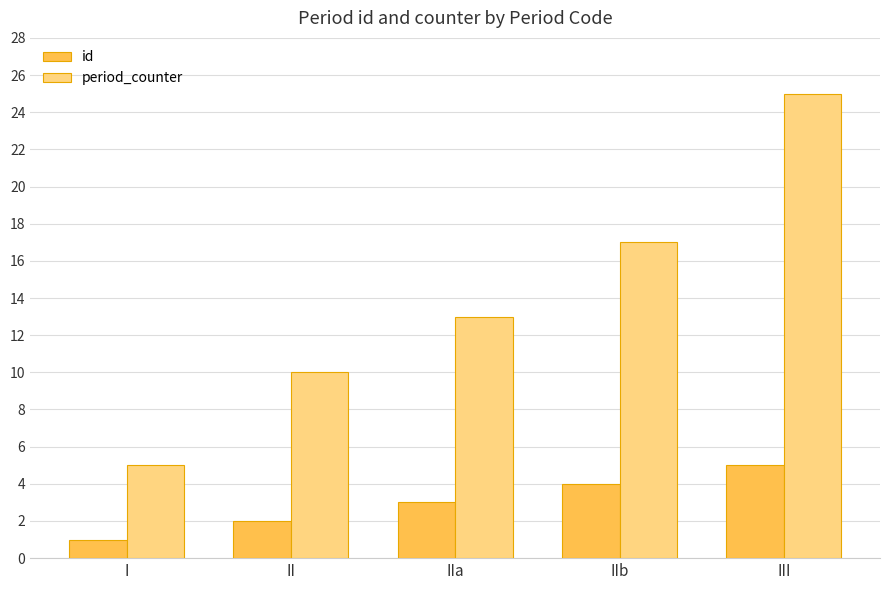

Reading left to right, list all the values displayed in this chart.

id: 1	2	3	4	5
period_counter: 5	10	13	17	25